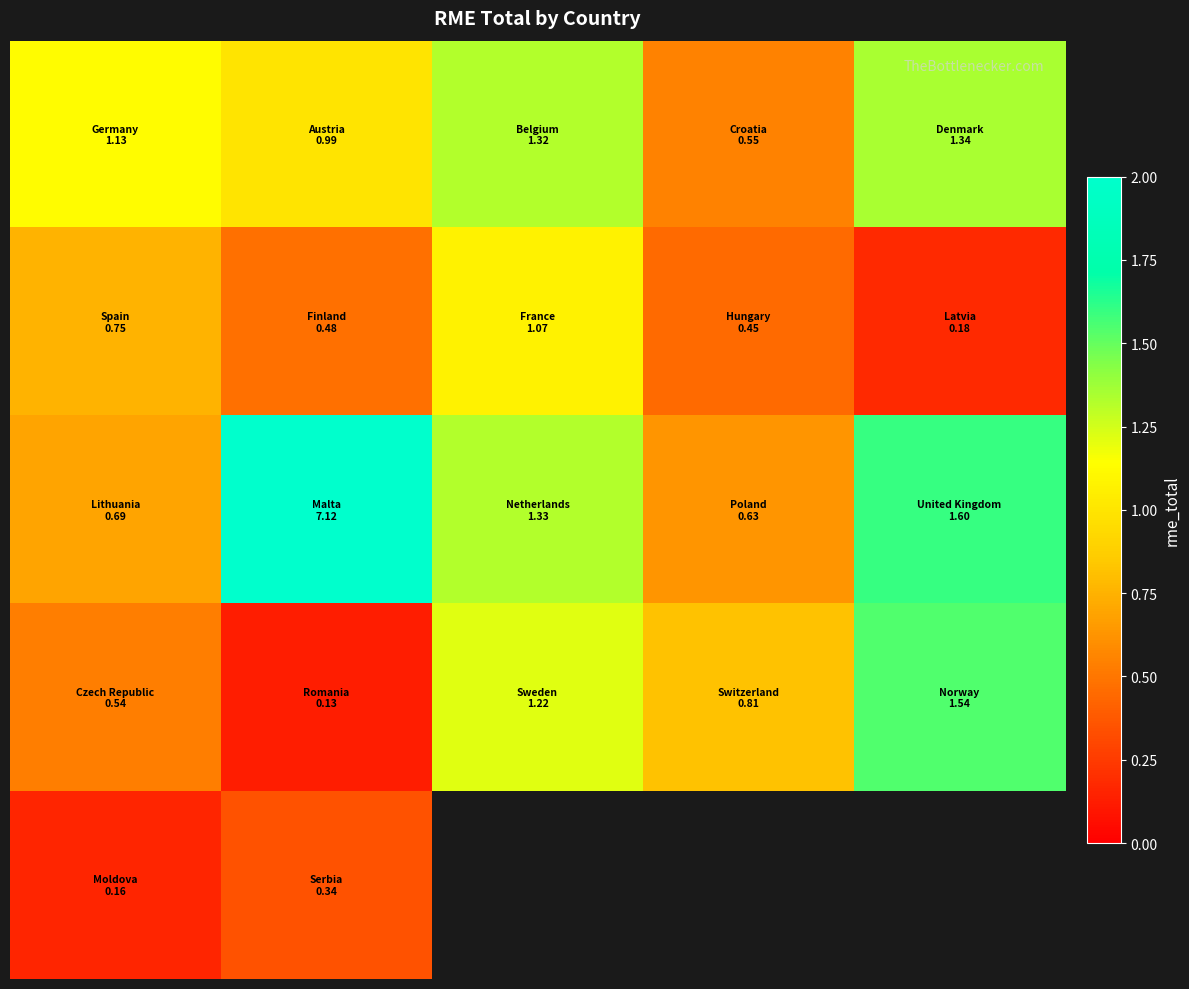

How many distinct data groups are displayed?

5